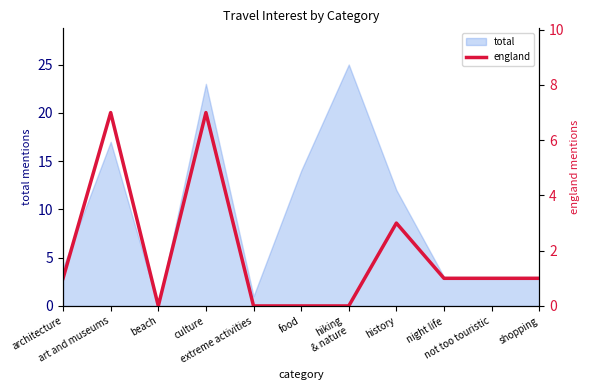

Where does the data first go above 1?

art and museums